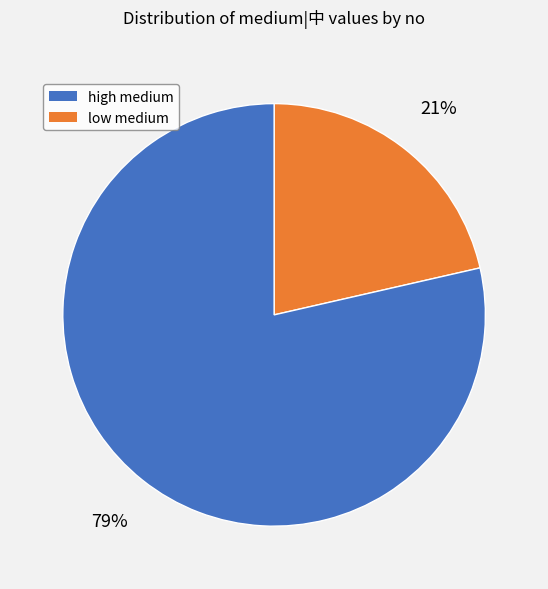

Is there a majority slice in this chart?

Yes